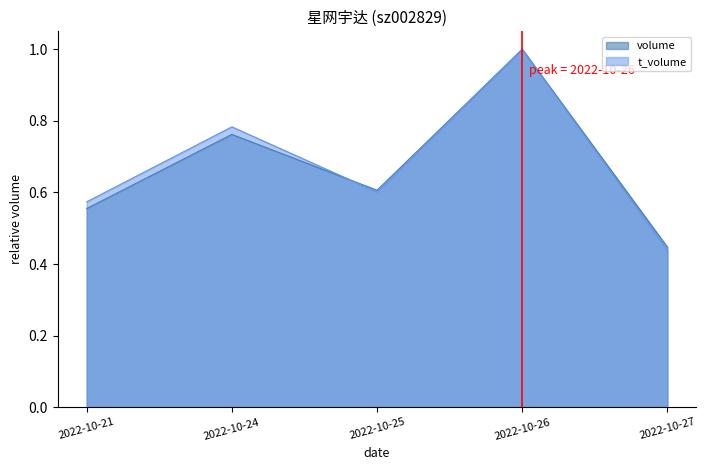

How many interior local valleys does the volume series have?

1